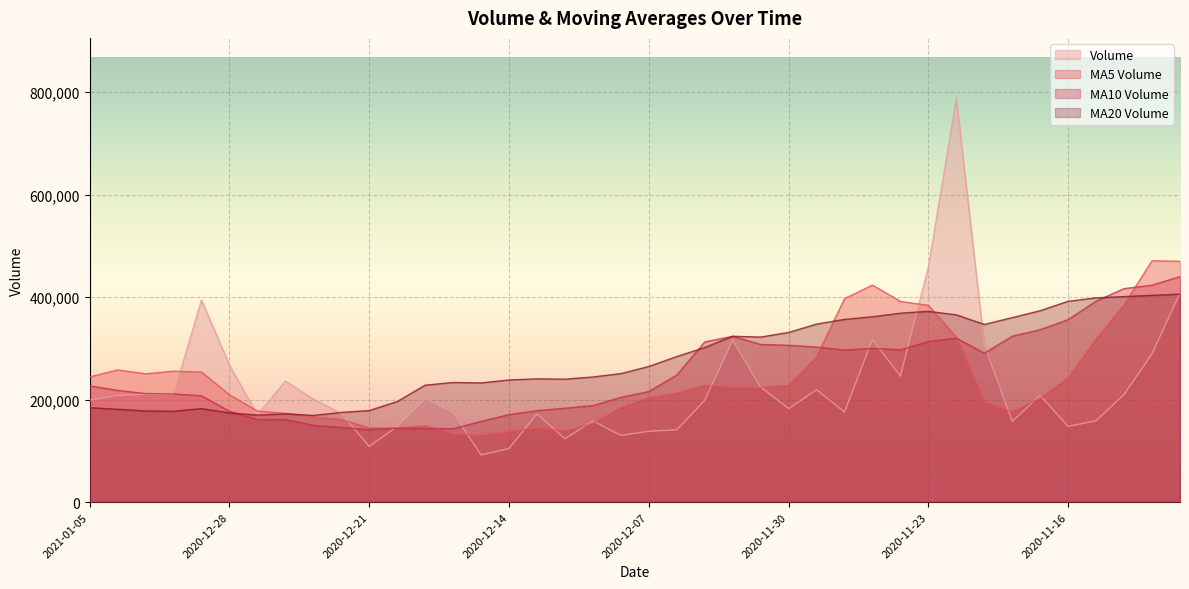

How many data points does each series have?

40